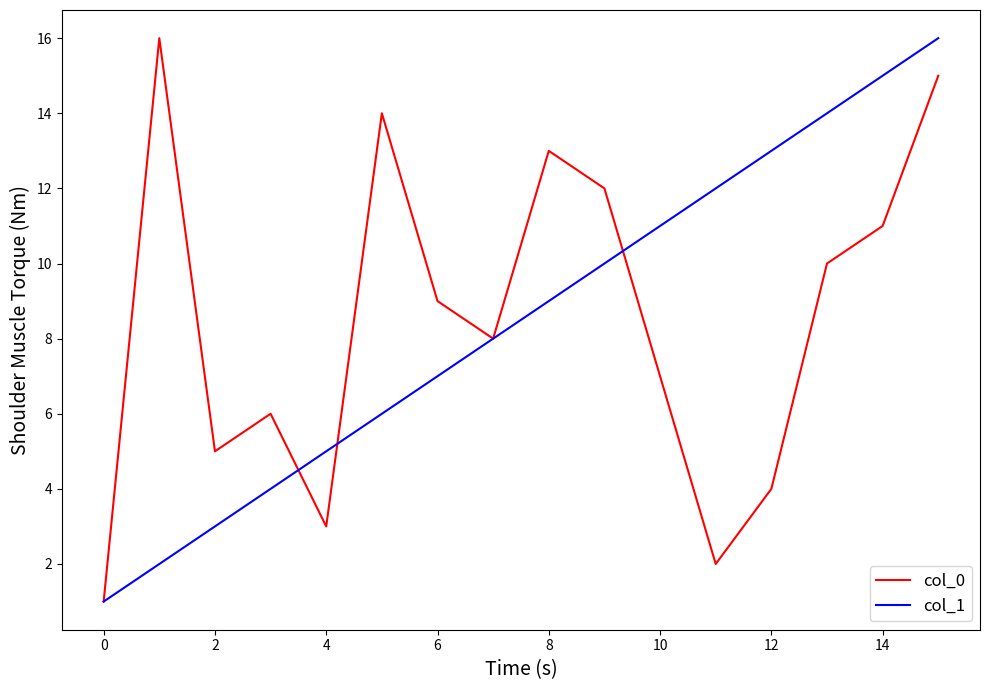

What is the greatest value displayed?

16